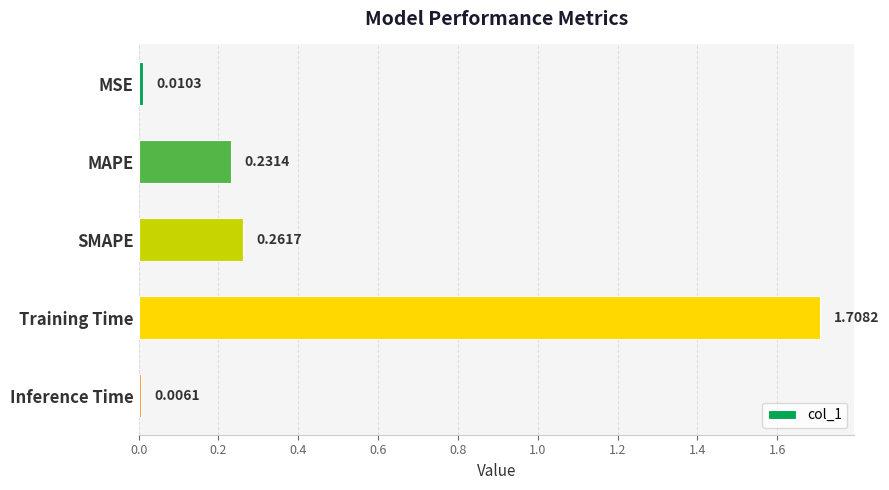

At which label is the value closest to 0?

Inference Time